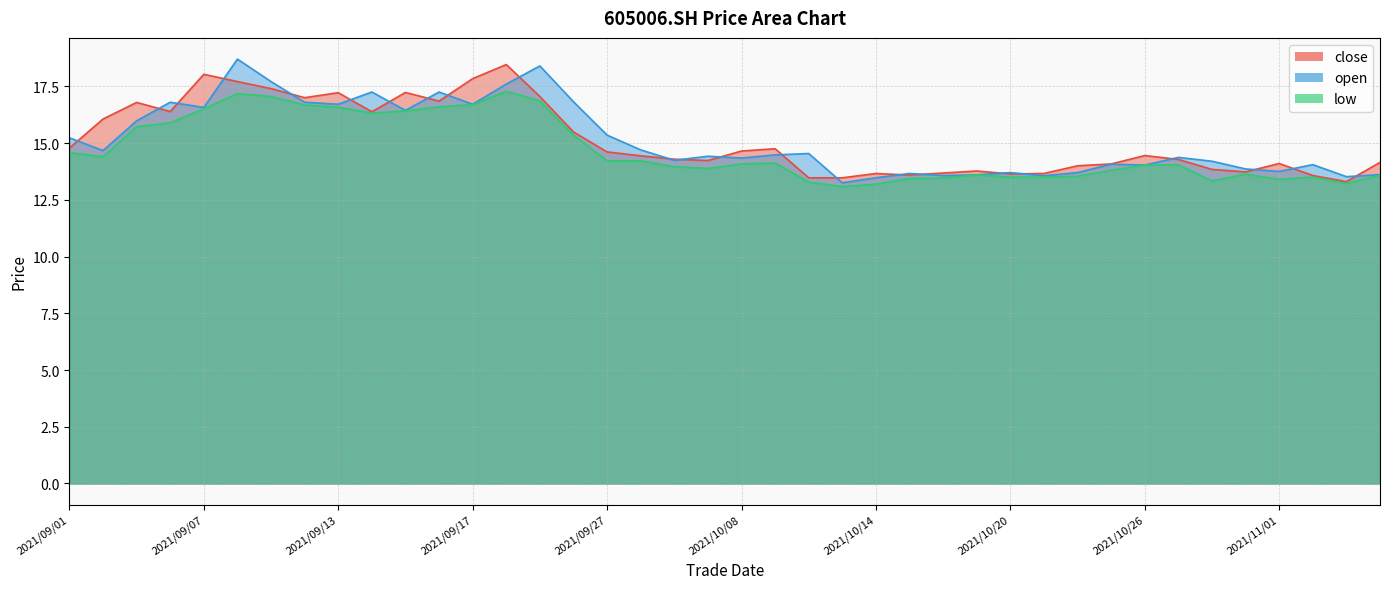

In open, how many points are higher than both neighbors (excluding endpoints)?

12